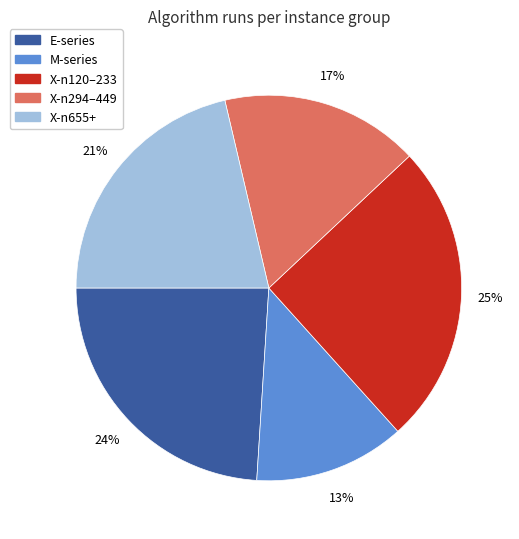

To the nearest percent, what percentage of the pie is X-n120–233?

25%